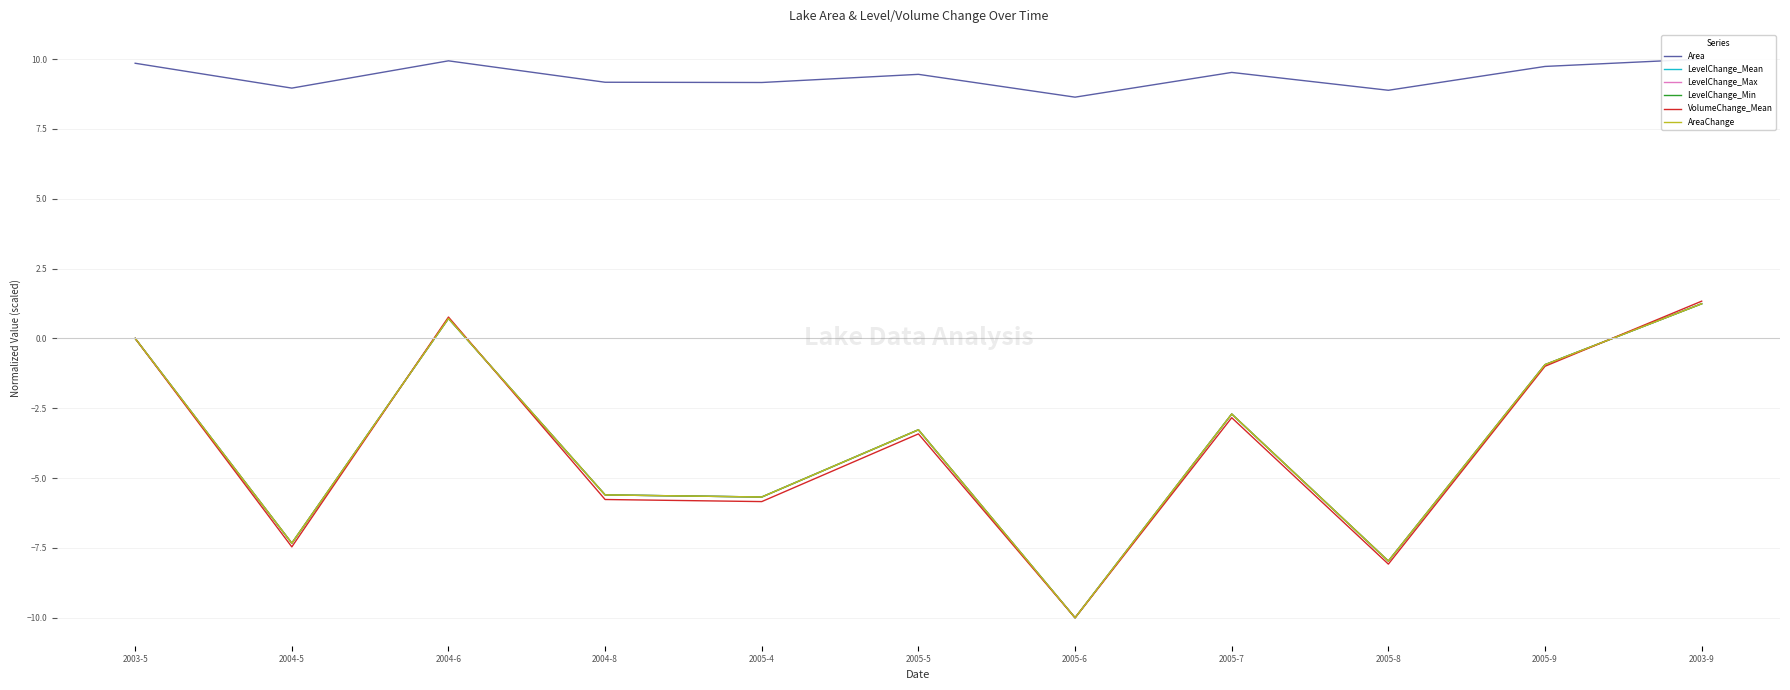

Reading left to right, list all the values displayed in this chart.

Area: 2003-5=9.8	2004-5=9.0	2004-6=9.9	2004-8=9.2	2005-4=9.2	2005-5=9.5	2005-6=8.6	2005-7=9.5	2005-8=8.9	2005-9=9.7	2003-9=10.0
LevelChange_Mean: 2003-5=0.0	2004-5=-7.3	2004-6=0.7	2004-8=-5.6	2005-4=-5.7	2005-5=-3.3	2005-6=-10.0	2005-7=-2.7	2005-8=-8.0	2005-9=-0.9	2003-9=1.2
LevelChange_Max: 2003-5=0.0	2004-5=-7.3	2004-6=0.7	2004-8=-5.6	2005-4=-5.7	2005-5=-3.3	2005-6=-10.0	2005-7=-2.7	2005-8=-8.0	2005-9=-0.9	2003-9=1.2
LevelChange_Min: 2003-5=0.0	2004-5=-7.3	2004-6=0.7	2004-8=-5.6	2005-4=-5.7	2005-5=-3.3	2005-6=-10.0	2005-7=-2.7	2005-8=-8.0	2005-9=-0.9	2003-9=1.2
VolumeChange_Mean: 2003-5=0.0	2004-5=-7.5	2004-6=0.8	2004-8=-5.8	2005-4=-5.8	2005-5=-3.4	2005-6=-10.0	2005-7=-2.8	2005-8=-8.1	2005-9=-1.0	2003-9=1.3
AreaChange: 2003-5=0.0	2004-5=-7.3	2004-6=0.7	2004-8=-5.6	2005-4=-5.7	2005-5=-3.3	2005-6=-10.0	2005-7=-2.7	2005-8=-8.0	2005-9=-0.9	2003-9=1.2